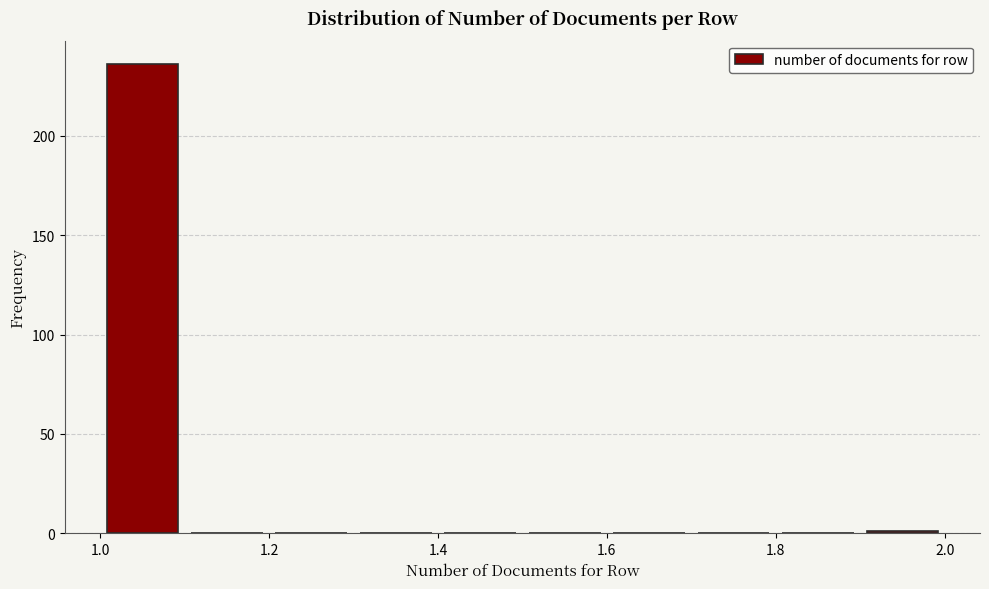

Reading left to right, list every bar in this chart as the range it spans on the x-axis followed by its height. The values are not printed on the chart, so give them approximately, as read against the axis.

1.0 to 1.1: 235
1.1 to 1.2: 0
1.2 to 1.3: 0
1.3 to 1.4: 0
1.4 to 1.5: 0
1.5 to 1.6: 0
1.6 to 1.7: 0
1.7 to 1.8: 0
1.8 to 1.9: 0
1.9 to 2.0: under 5